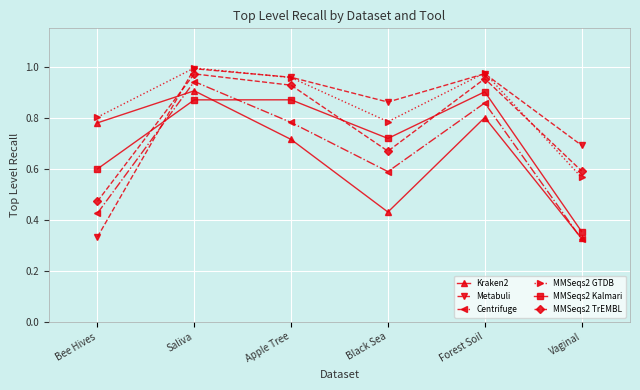

What are all the series names shown in the legend?

Kraken2, Metabuli, Centrifuge, MMSeqs2 GTDB, MMSeqs2 Kalmari, MMSeqs2 TrEMBL